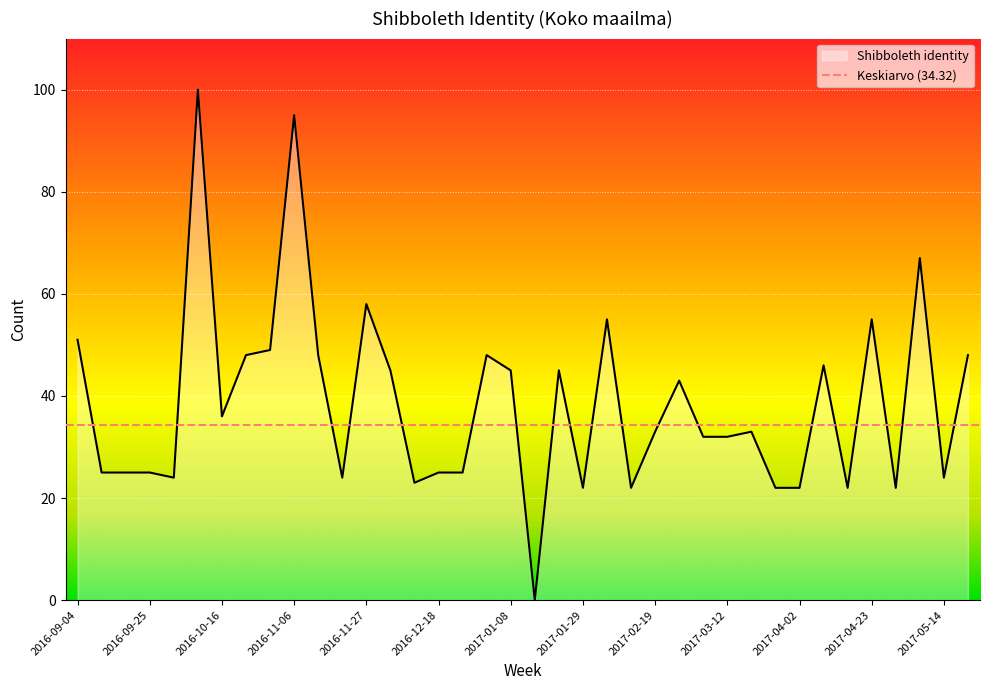

How many points are higher than both their immediate neighbors (excluding endpoints)?

11